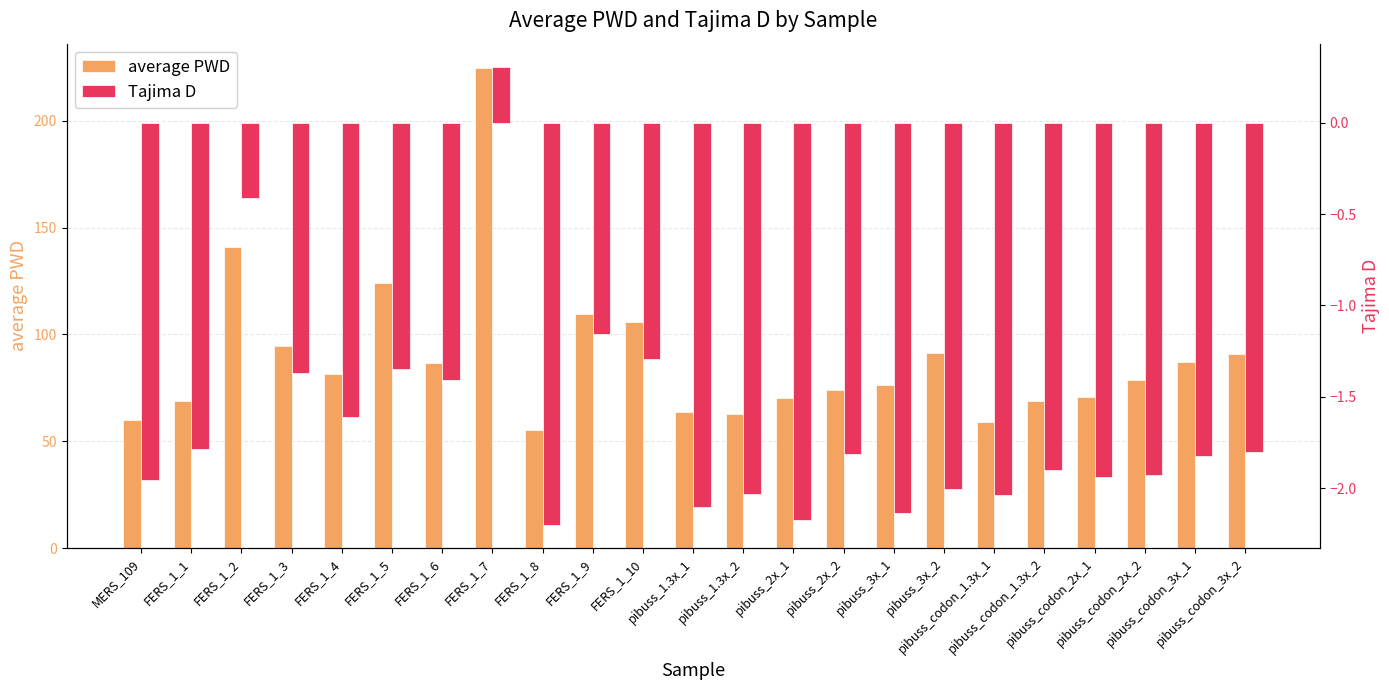

Reading left to right, list all the values displayed in this chart.

average PWD: MERS_109=60.0	FERS_1_1=69.0	FERS_1_2=141.0	FERS_1_3=94.7	FERS_1_4=81.4	FERS_1_5=124.1	FERS_1_6=86.5	FERS_1_7=224.8	FERS_1_8=55.4	FERS_1_9=109.8	FERS_1_10=105.7	pibuss_1.3x_1=63.8	pibuss_1.3x_2=62.9	pibuss_2x_1=70.0	pibuss_2x_2=73.9	pibuss_3x_1=76.1	pibuss_3x_2=91.1	pibuss_codon_1.3x_1=58.9	pibuss_codon_1.3x_2=68.7	pibuss_codon_2x_1=70.5	pibuss_codon_2x_2=78.6	pibuss_codon_3x_1=86.9	pibuss_codon_3x_2=90.9
Tajima D: MERS_109=-2.0	FERS_1_1=-1.8	FERS_1_2=-0.4	FERS_1_3=-1.4	FERS_1_4=-1.6	FERS_1_5=-1.4	FERS_1_6=-1.4	FERS_1_7=0.3	FERS_1_8=-2.2	FERS_1_9=-1.2	FERS_1_10=-1.3	pibuss_1.3x_1=-2.1	pibuss_1.3x_2=-2.0	pibuss_2x_1=-2.2	pibuss_2x_2=-1.8	pibuss_3x_1=-2.1	pibuss_3x_2=-2.0	pibuss_codon_1.3x_1=-2.0	pibuss_codon_1.3x_2=-1.9	pibuss_codon_2x_1=-1.9	pibuss_codon_2x_2=-1.9	pibuss_codon_3x_1=-1.8	pibuss_codon_3x_2=-1.8